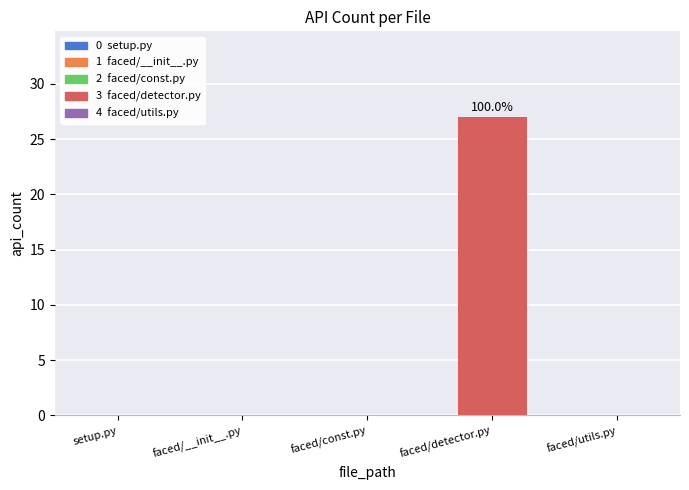

Count the number of categories in the chart.

5